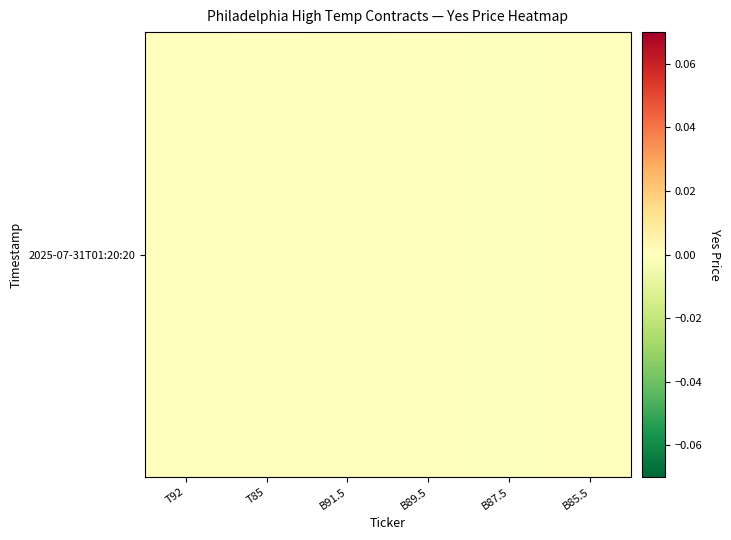

The chart shows a value of 0.0 at B89.5. True or false?

False